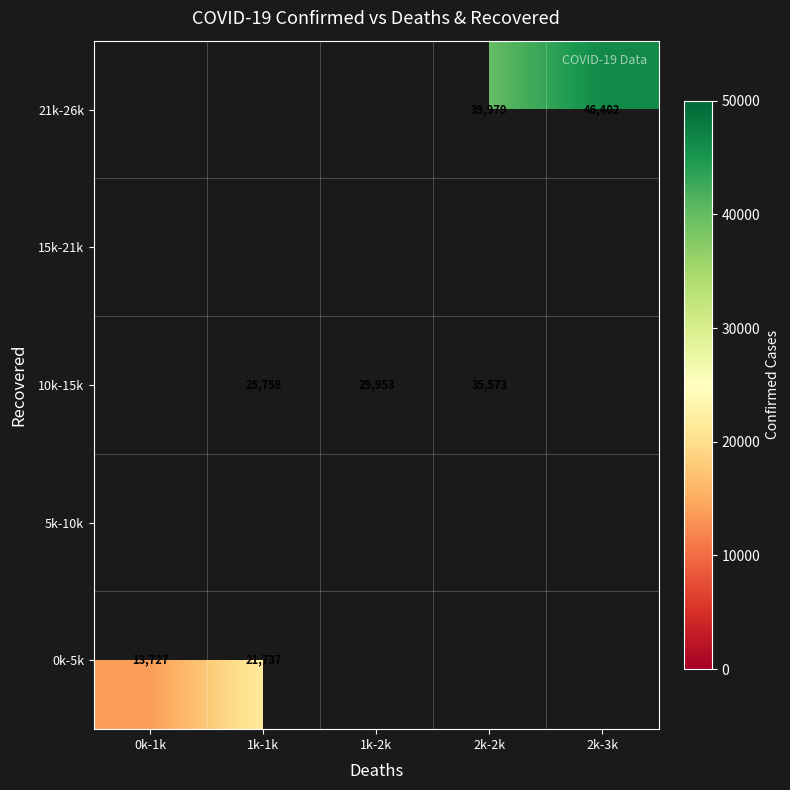

Count the number of categories in the chart.

5